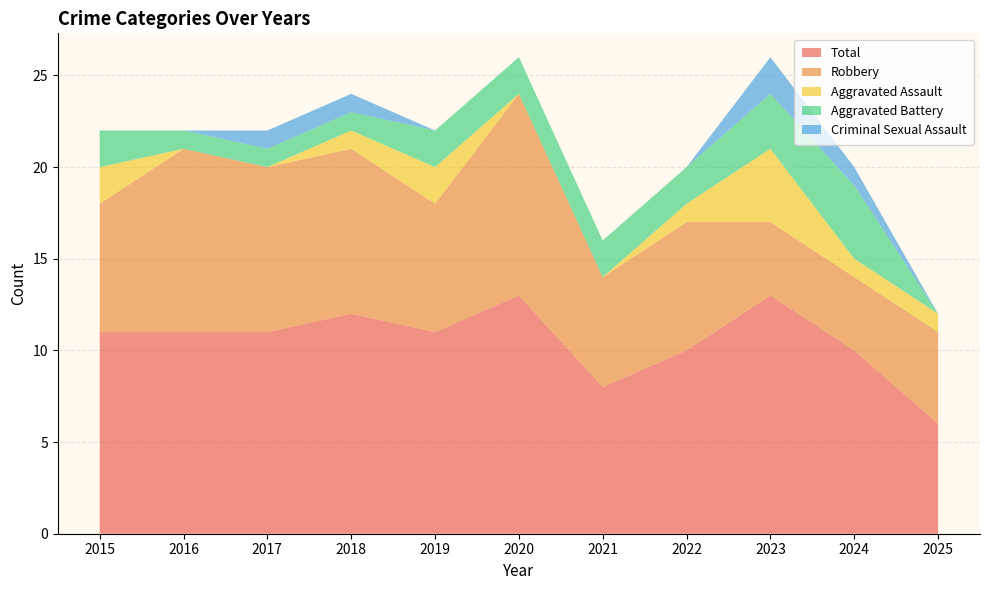

Reading right to left, extract all data points from this chart.

Total: 2025=6	2024=10	2023=13	2022=10	2021=8	2020=13	2019=11	2018=12	2017=11	2016=11	2015=11
Robbery: 2025=5	2024=4	2023=4	2022=7	2021=6	2020=11	2019=7	2018=9	2017=9	2016=10	2015=7
Aggravated Assault: 2025=1	2024=1	2023=4	2022=1	2021=0	2020=0	2019=2	2018=1	2017=0	2016=0	2015=2
Aggravated Battery: 2025=0	2024=4	2023=3	2022=2	2021=2	2020=2	2019=2	2018=1	2017=1	2016=1	2015=2
Criminal Sexual Assault: 2025=0	2024=1	2023=2	2022=0	2021=0	2020=0	2019=0	2018=1	2017=1	2016=0	2015=0